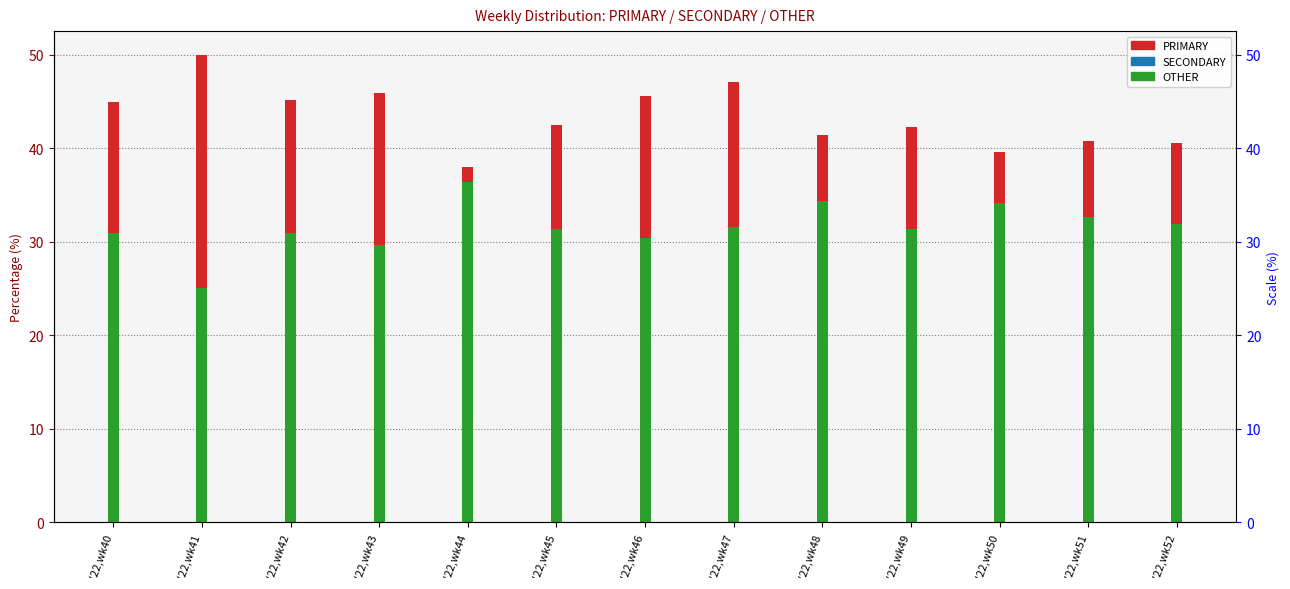

Between '22,wk51 and '22,wk47, which is larger?

'22,wk47